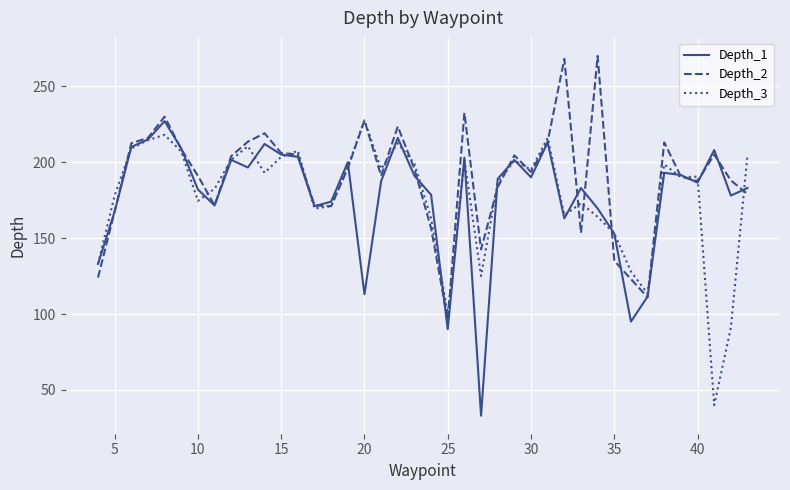

What is the maximum value shown in the chart?

270.0